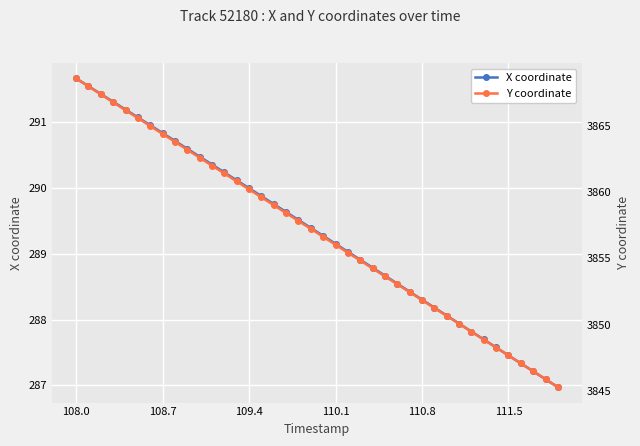

Reading left to right, what are all the values shown in this chart?

X coordinate: 291.7	291.5	291.4	291.3	291.2	291.1	291.0	290.8	290.7	290.6	290.5	290.4	290.2	290.1	290.0	289.9	289.8	289.6	289.5	289.4	289.3	289.2	289.0	288.9	288.8	288.7	288.5	288.4	288.3	288.2	288.1	287.9	287.8	287.7	287.6	287.5	287.3	287.2	287.1	287.0
Y coordinate: 3868.6	3868.0	3867.4	3866.8	3866.2	3865.6	3865.0	3864.4	3863.8	3863.2	3862.6	3862.0	3861.4	3860.8	3860.2	3859.6	3859.0	3858.4	3857.8	3857.2	3856.6	3856.0	3855.4	3854.8	3854.2	3853.6	3853.1	3852.4	3851.8	3851.2	3850.7	3850.1	3849.5	3848.9	3848.3	3847.7	3847.1	3846.5	3845.9	3845.3